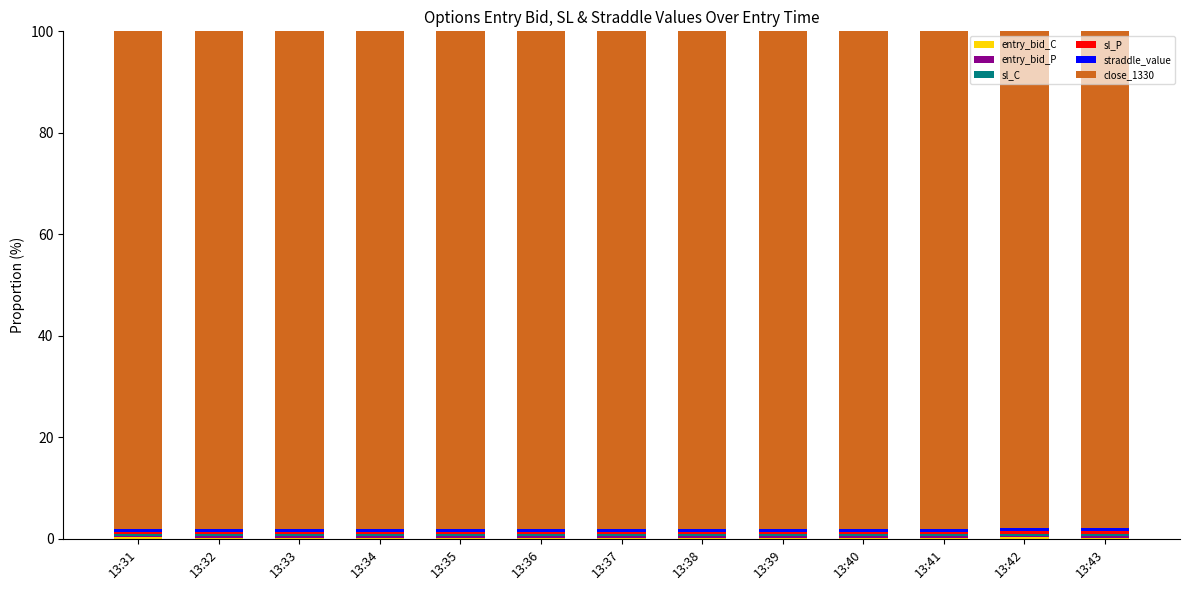

Is it true that entry_bid_P equals 0.3 at 13:33?

True